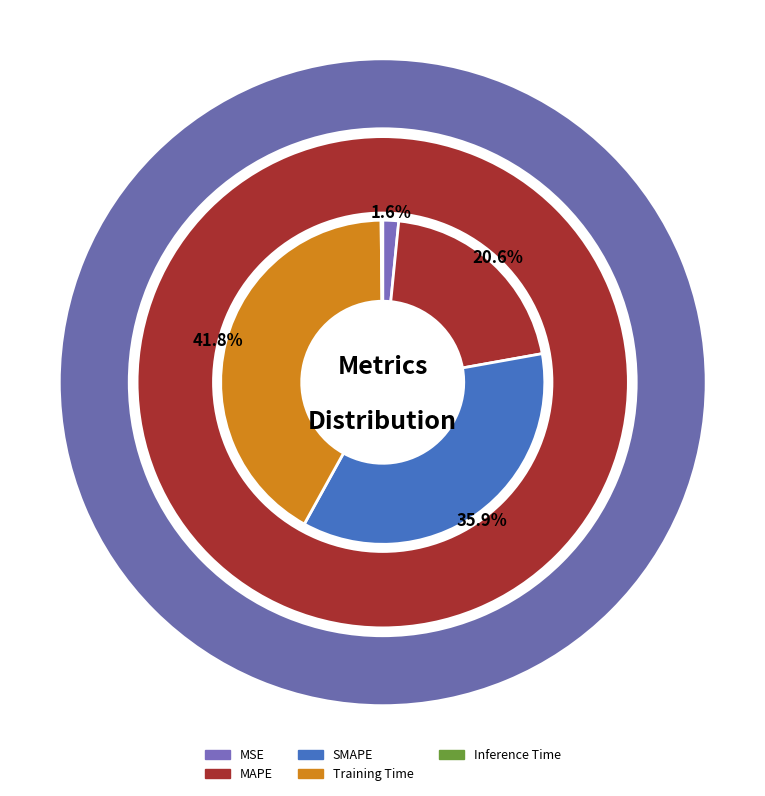

To the nearest percent, what is the combined percentage of MAPE and Training Time?

62%